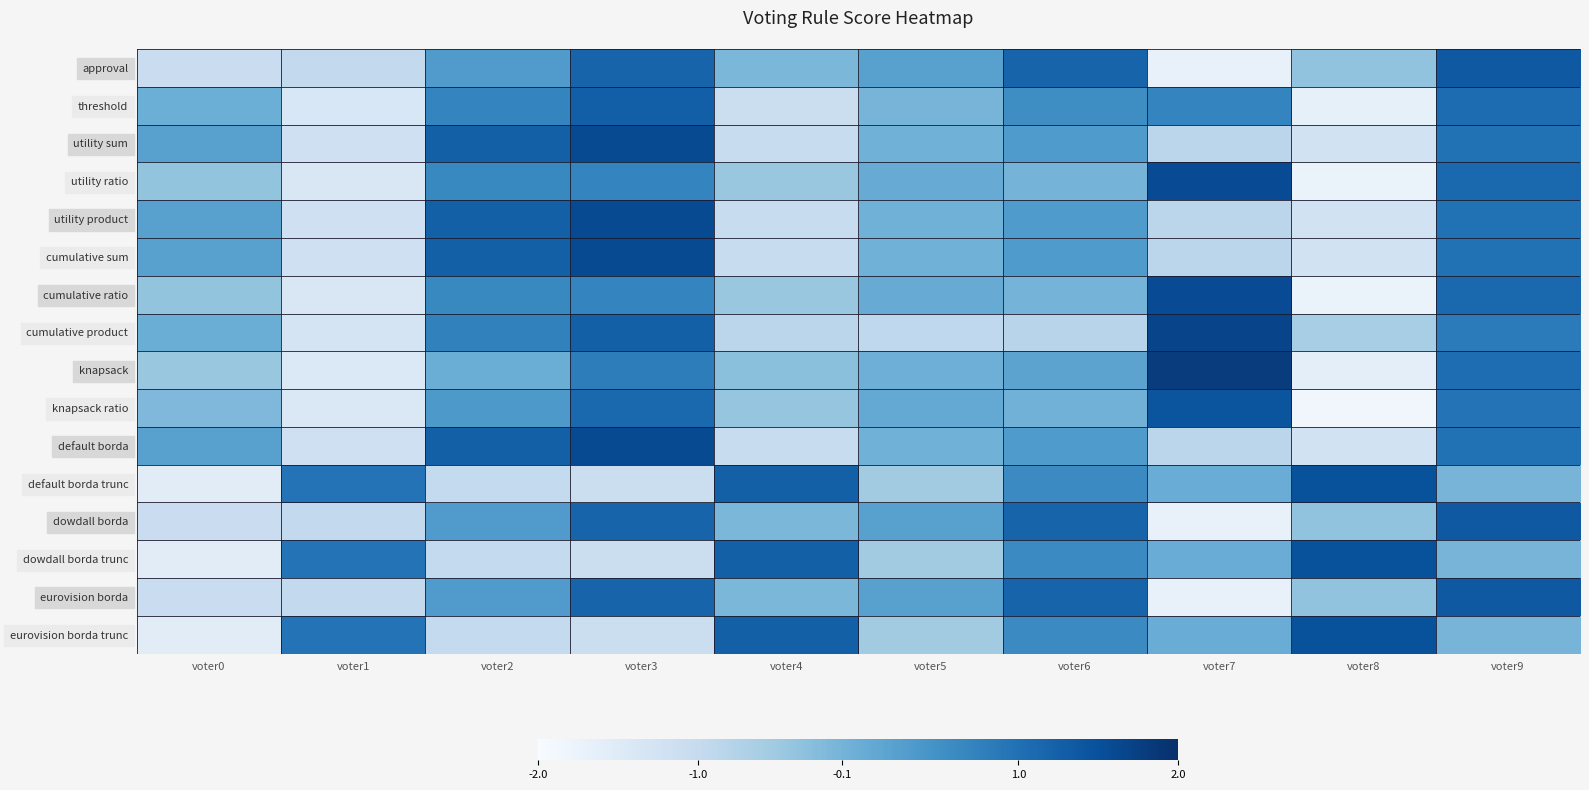

What is the total value across all series at voter6?

6.4